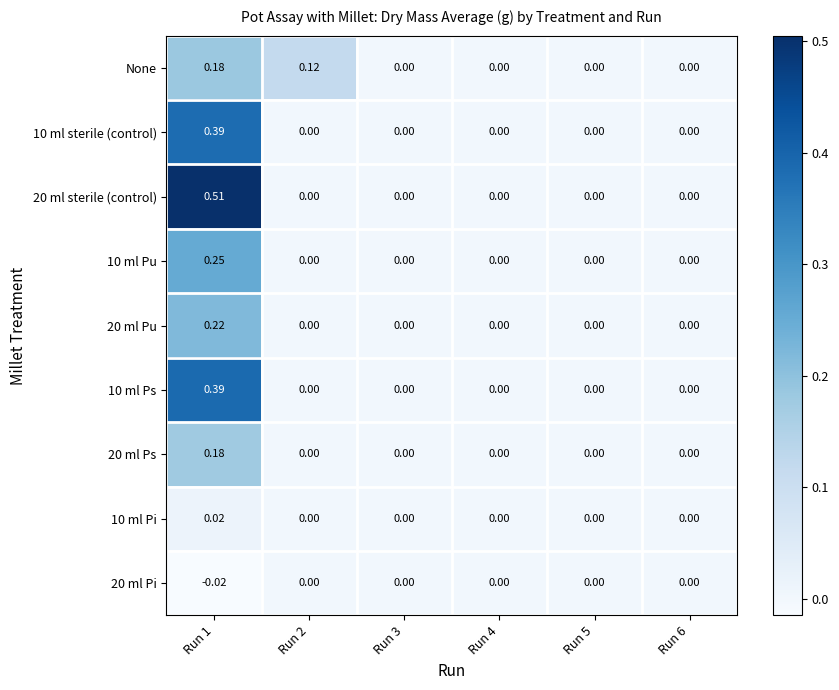

How many series are shown in this chart?

9